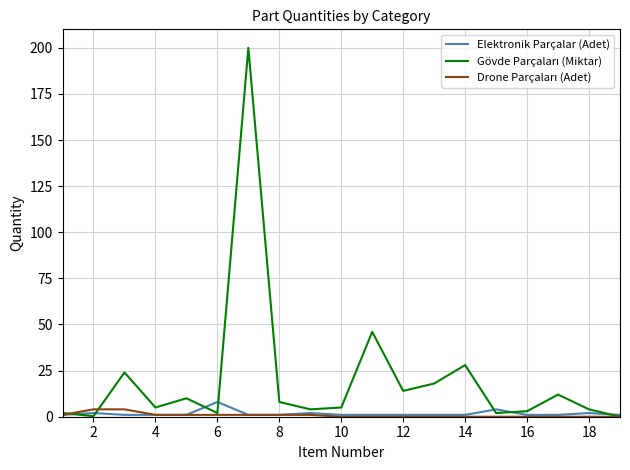

What is the maximum value shown in the chart?

200.0